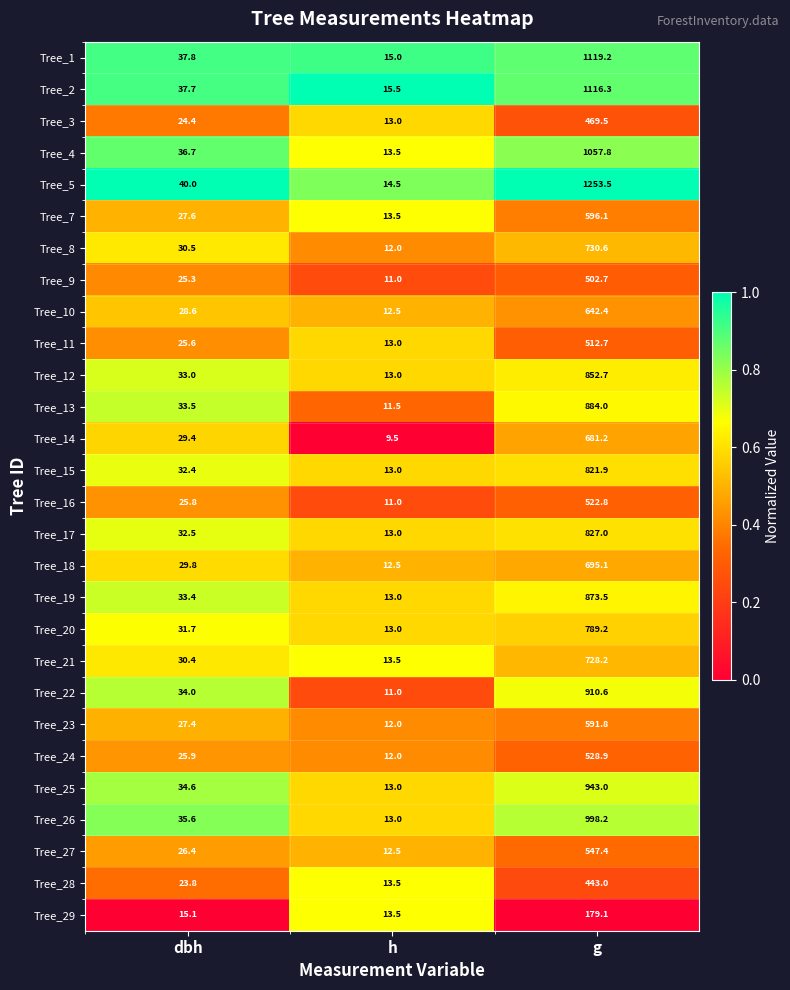

At which category does the chart reach its peak across all series?

g